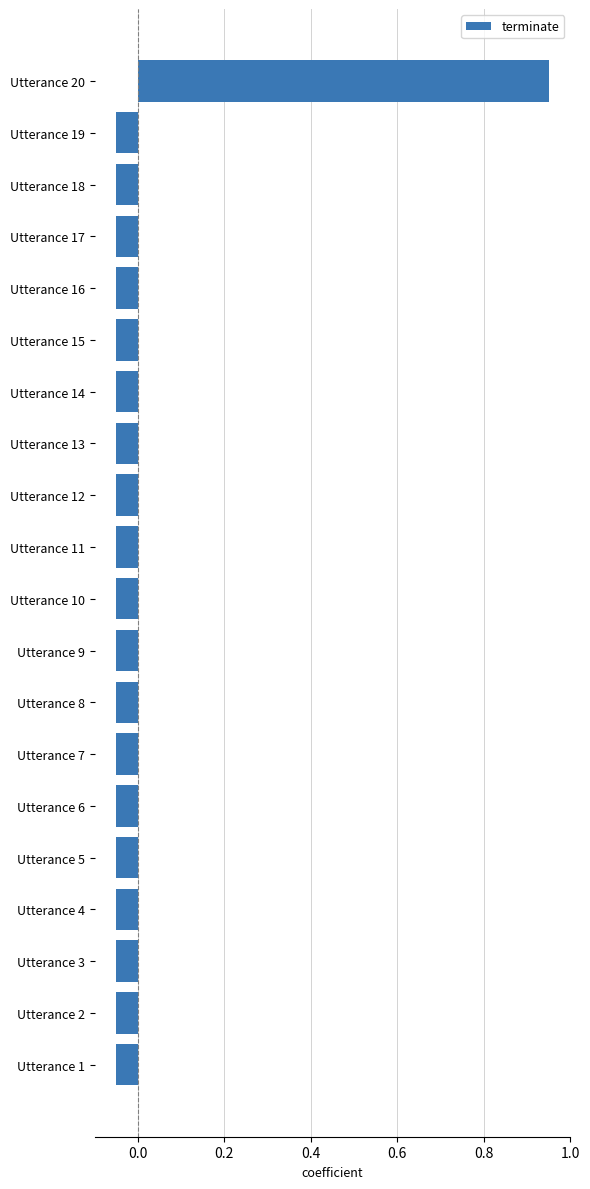

What is the difference between the maximum and minimum values?

1.0